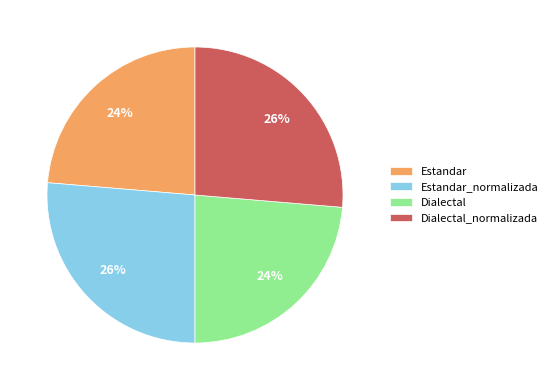

Is it true that Estandar is 24% of the pie?

True